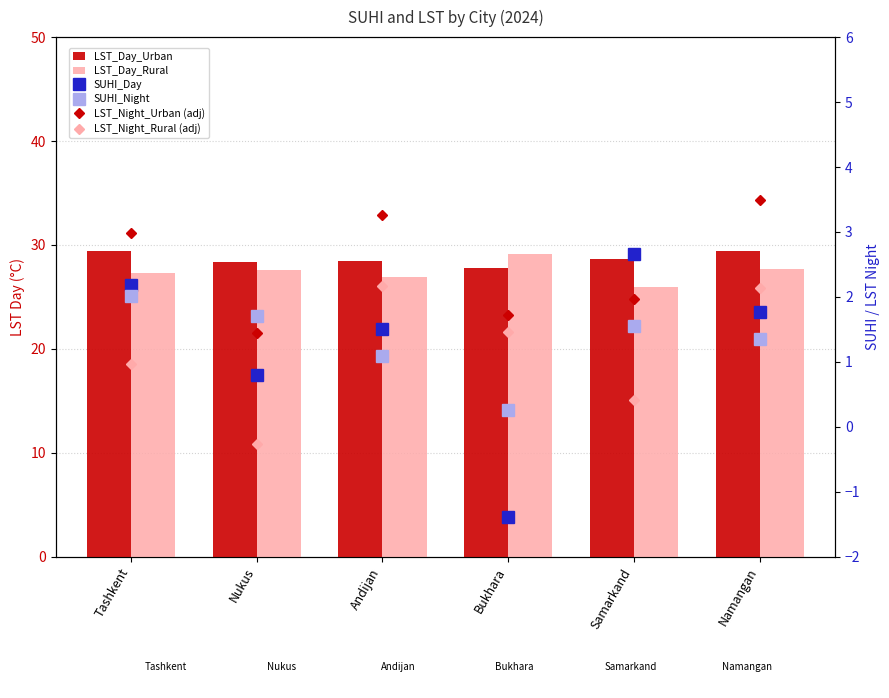

What is the lowest value of the LST_Day_Urban series?

27.7